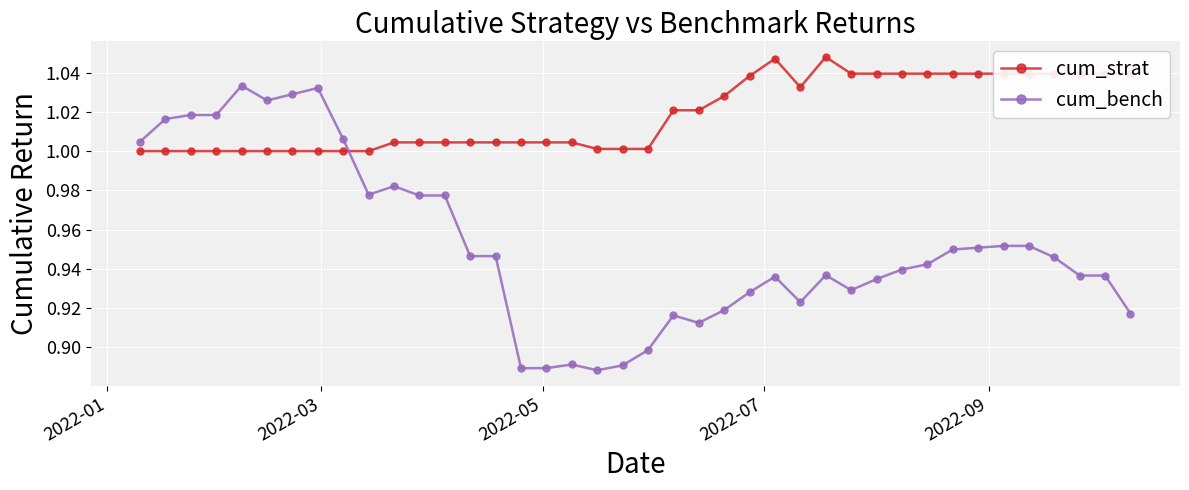

Rank the series by their maximum value, from highest to lowest.

cum_strat, cum_bench